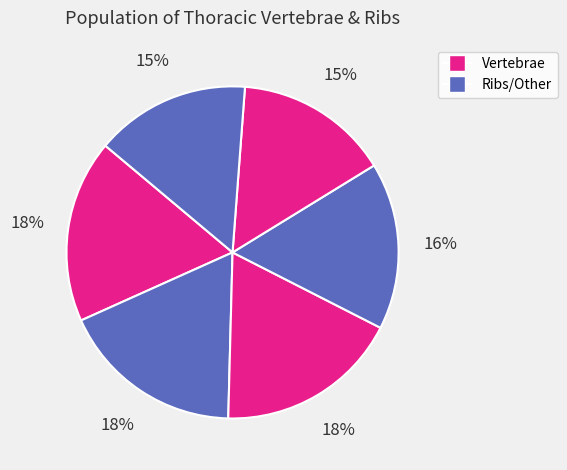

How many segments does this pie chart have?

6